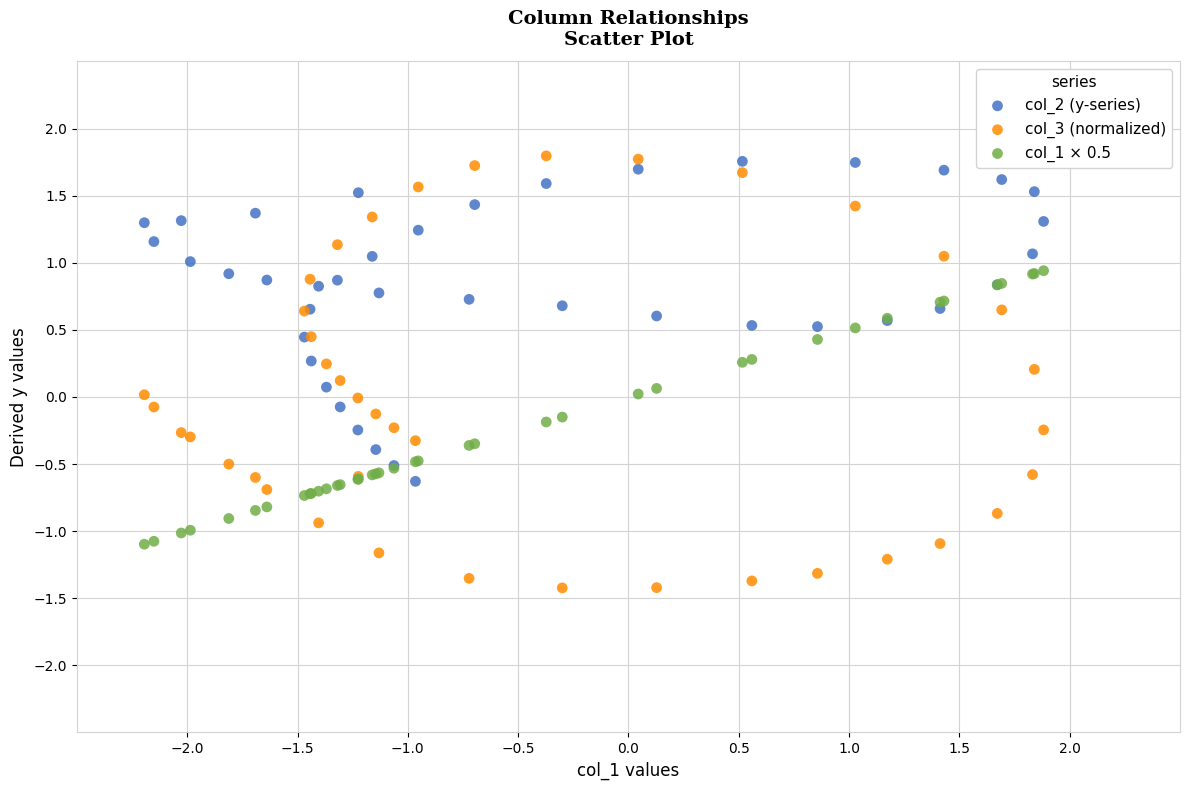

What is the X range (max minus min) for the scatter plot?

4.1